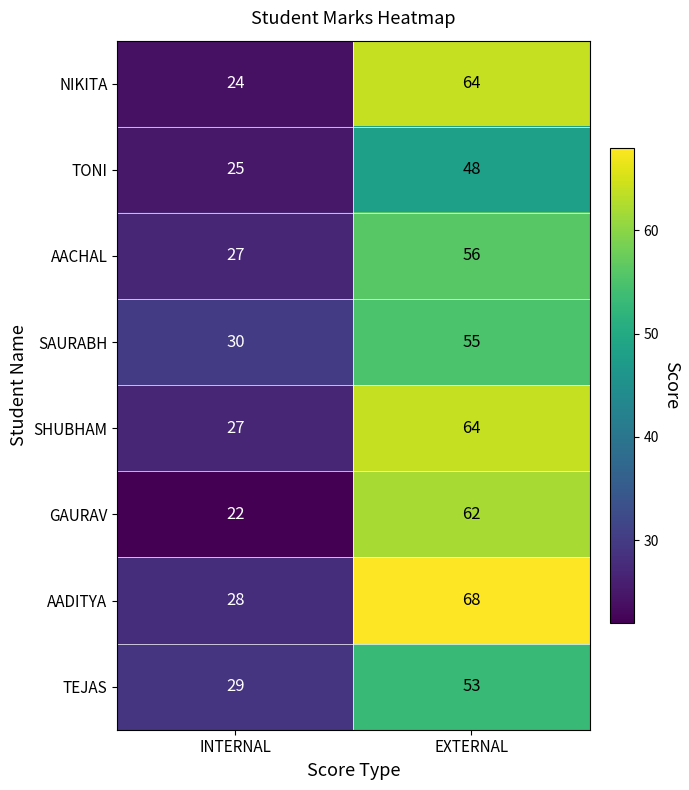

Which series has the largest total across all categories?

AADITYA